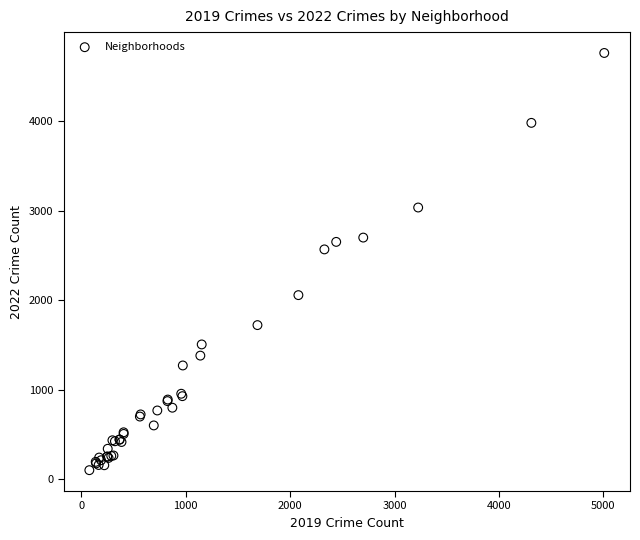

What Y value in the scatter plot is closest to 2430?

2566